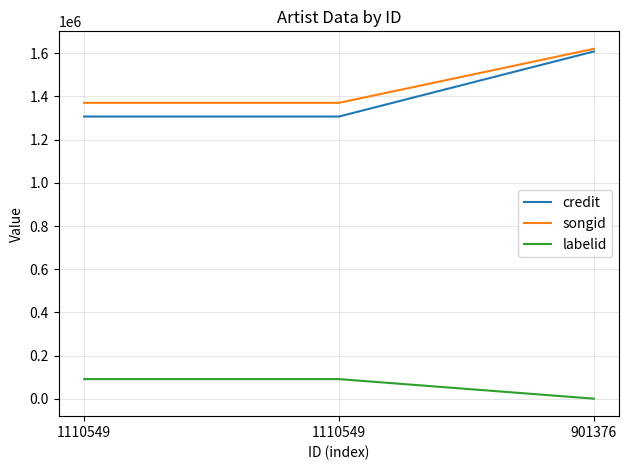

What are all the series names shown in the legend?

credit, songid, labelid